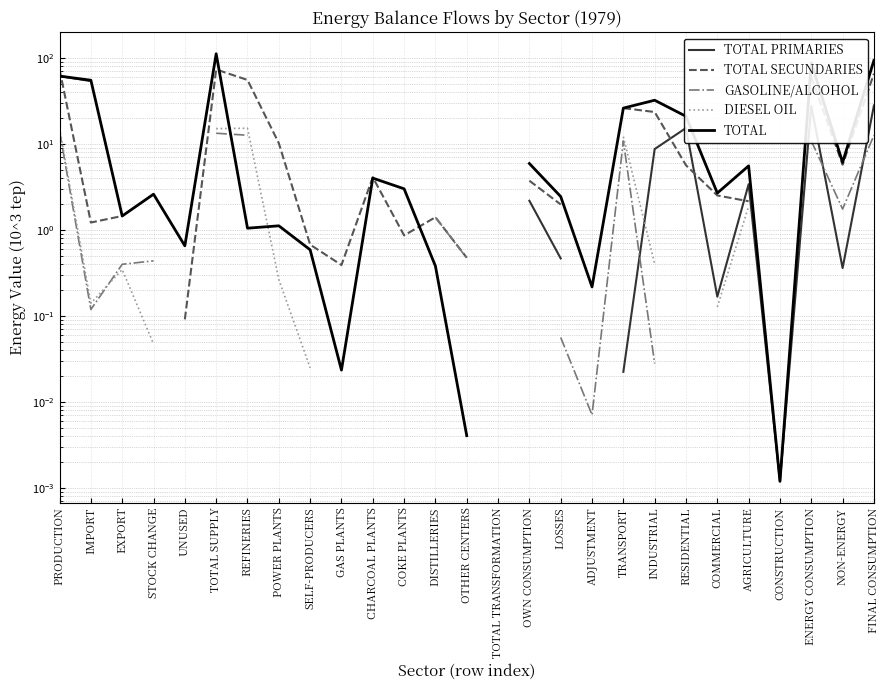

What is the approximate value of DIESEL OIL at INDUSTRIAL?

0.4